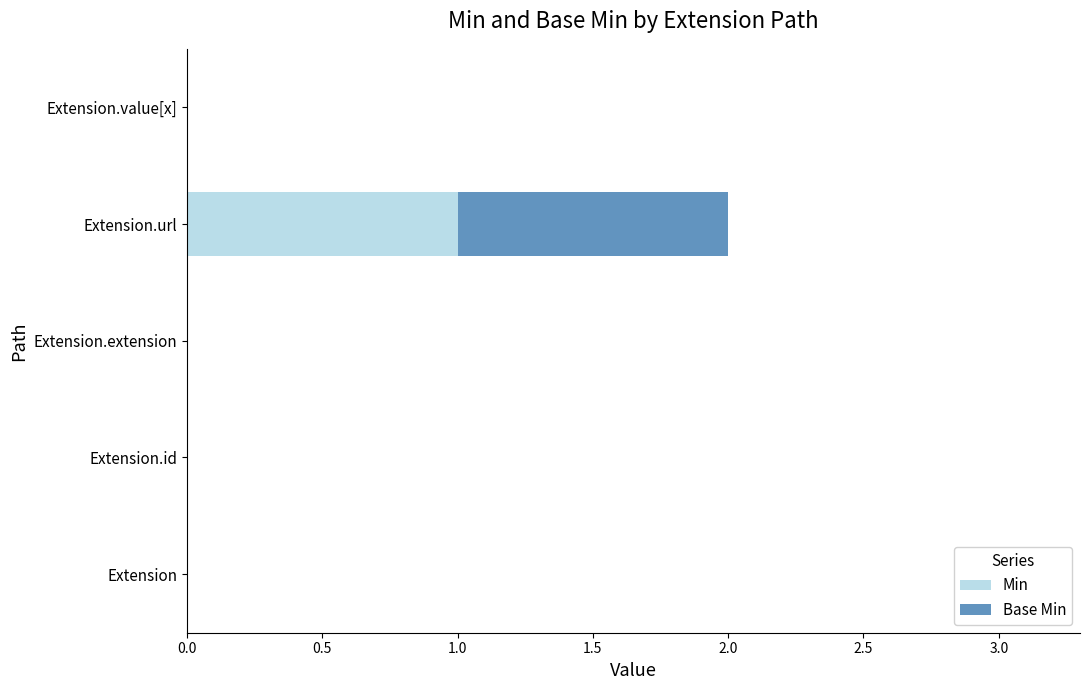

How many series are shown in this chart?

2